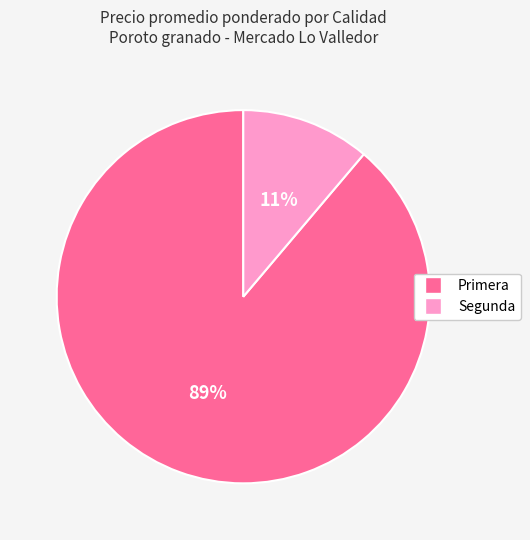

Is there any slice that represents more than half of the pie?

Yes